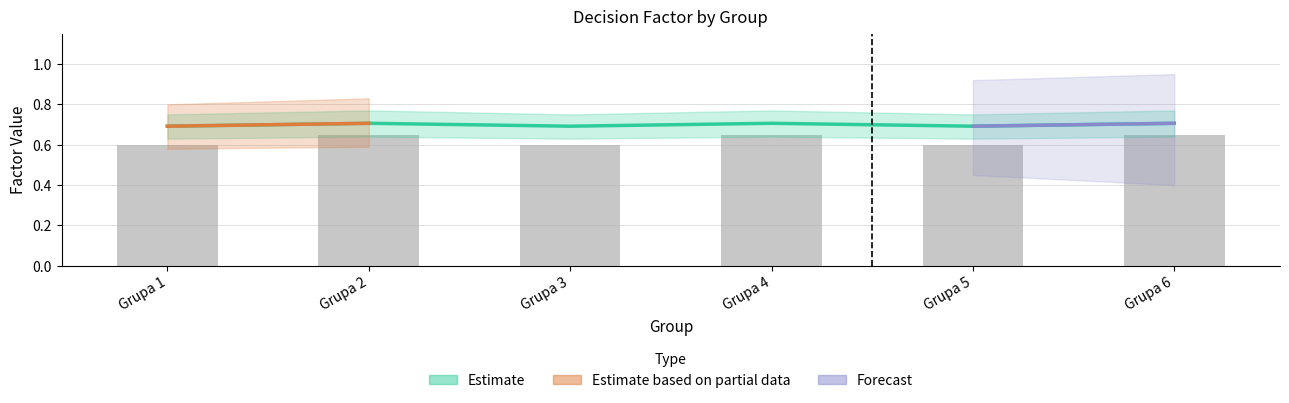

What is the value of the Positive Decisions bar at the 4th from the left?

0.7